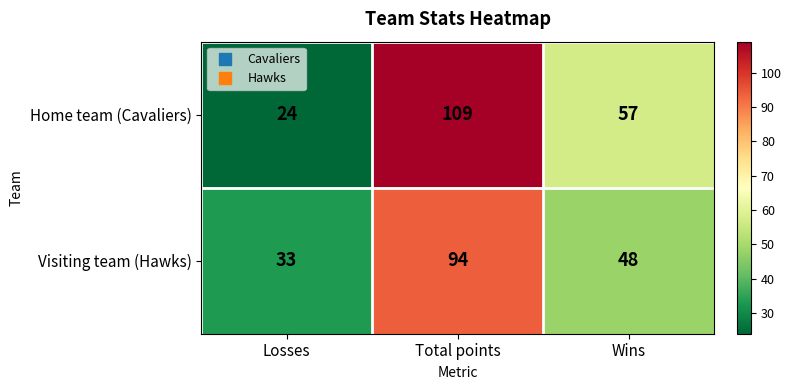

Where is Visiting team (Hawks) nearest to the value 63?

Wins